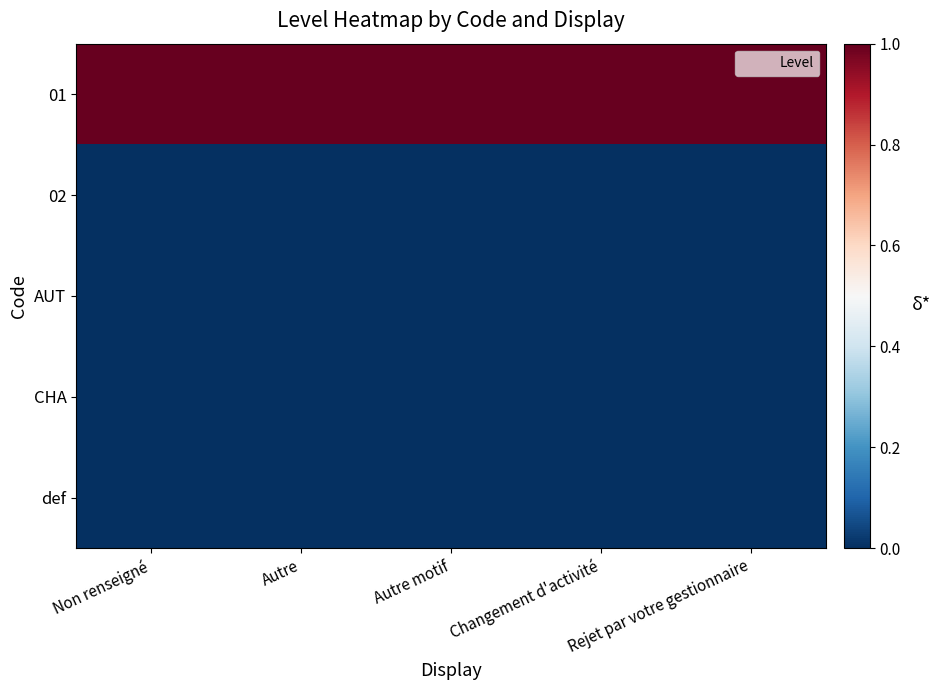

At Rejet par votre gestionnaire, list the series in order from smallest to largest.

02, AUT, CHA, def, 01